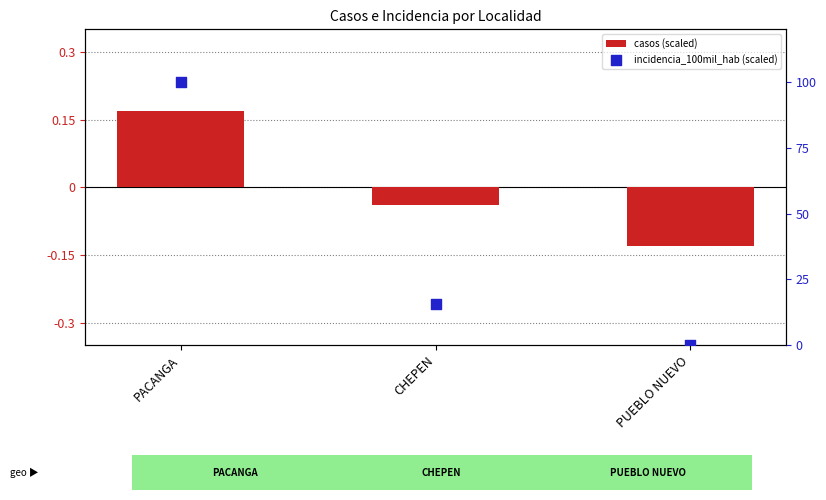

Which series reaches the minimum Y coordinate?

casos (scaled)